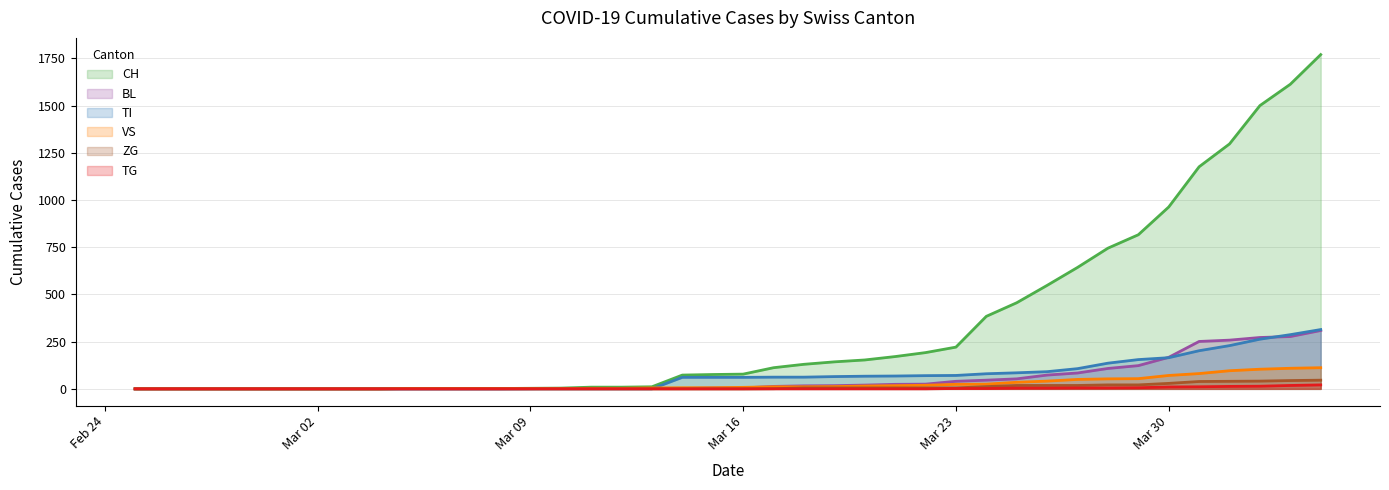

Reading left to right, what are all the values shown in this chart?

CH: 0	0	0	0	0	0	0	0	0	2	2	2	2	3	4	9	9	11	73	76	78	112	130	143	153	171	192	221	384	456	548	643	745	816	963	1176	1297	1500	1613	1770
BL: 0	0	0	0	0	0	0	0	0	0	0	0	0	1	2	2	2	2	2	5	5	13	16	17	20	24	25	40	46	53	73	84	108	123	167	251	258	272	277	309
VS: 0	0	0	0	0	0	0	0	0	2	2	2	2	2	2	3	3	5	6	6	8	11	11	12	15	17	19	24	25	35	41	50	53	54	71	81	96	104	109	112
ZG: 0	0	0	0	0	0	0	0	0	0	0	0	0	0	0	0	0	0	0	0	0	1	5	5	5	5	5	5	12	18	18	18	21	21	29	39	40	41	44	46
TI: 0	0	0	0	0	0	0	0	0	0	0	0	0	0	0	0	0	0	61	61	61	62	62	65	67	68	70	71	80	85	91	107	136	155	165	202	229	263	287	314
TG: 0	0	0	0	0	0	0	0	0	0	0	0	0	0	0	0	0	0	0	0	0	0	0	0	0	0	0	2	2	4	4	5	5	6	10	11	13	14	18	21